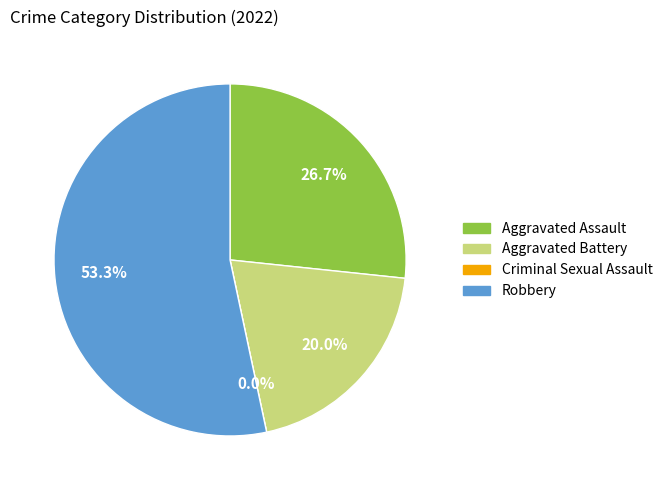

True or false: Criminal Sexual Assault accounts for 1% of the total.

False